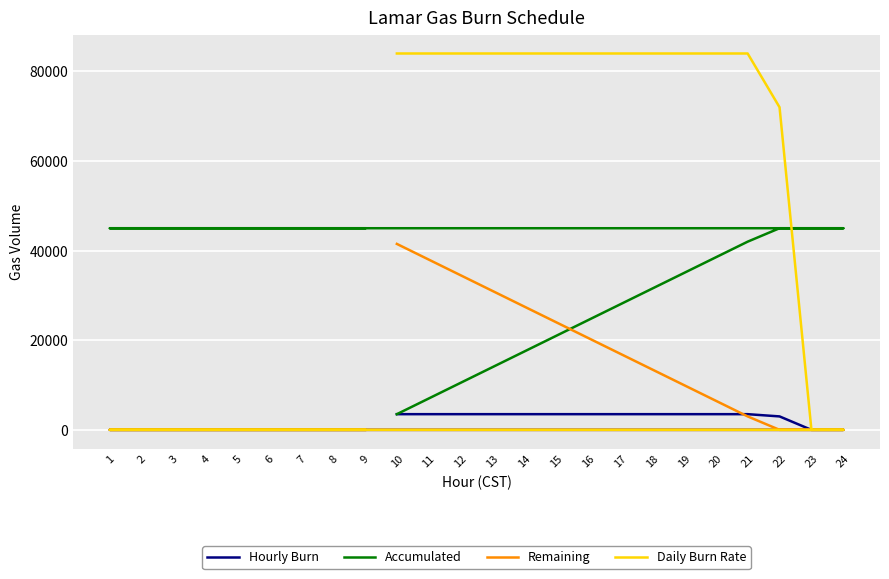

What is the difference between the Accumulated values at 12 and 4?

34500